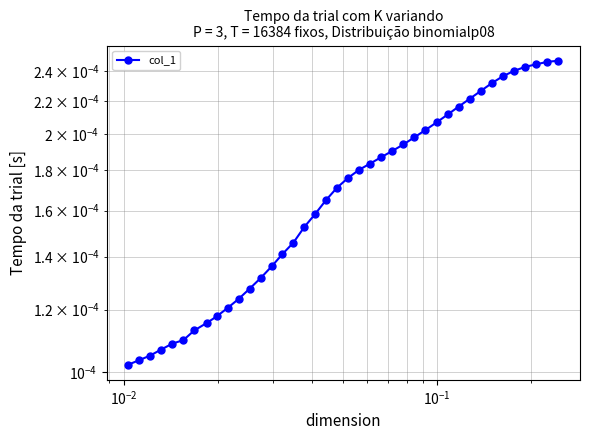

True or false: the data shows 0.0 at 10.

False